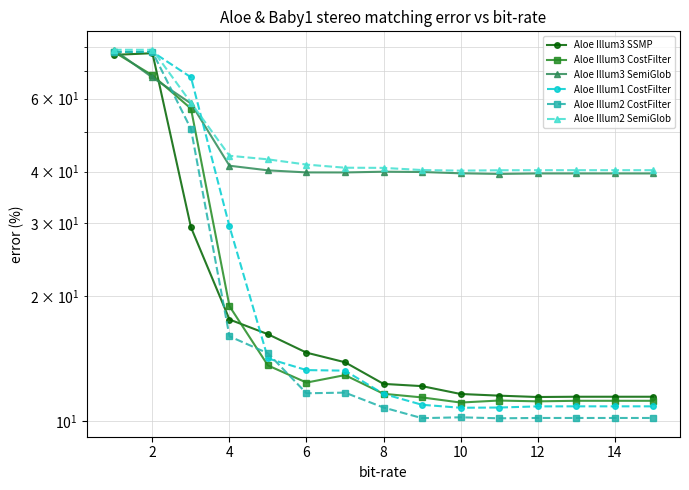

Rank the categories by Aloe Illum2 CostFilter value from highest to lowest.

0, 2, 4, 6, 8, 12, 10, 14, 9, 11, 12, 13, 14, 16, 10